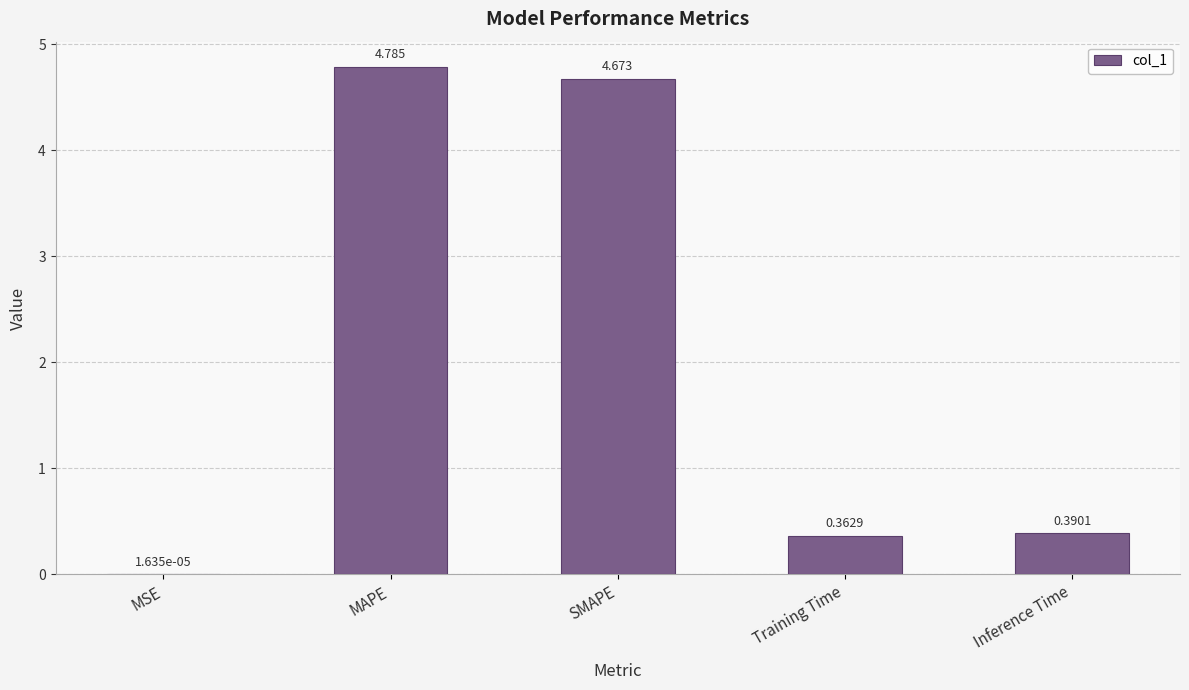

What is the sum of the values at MAPE and Training Time?

5.1